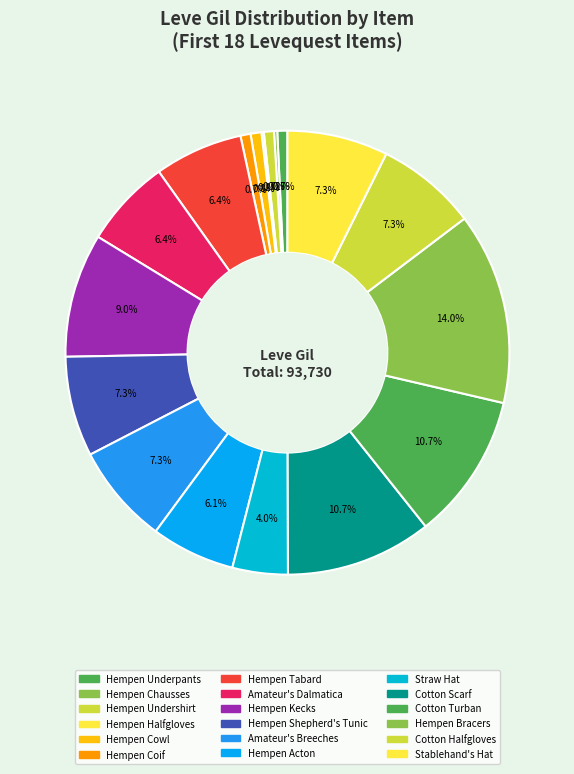

The Hempen Shepherd's Tunic slice represents 19% of the pie. True or false?

False